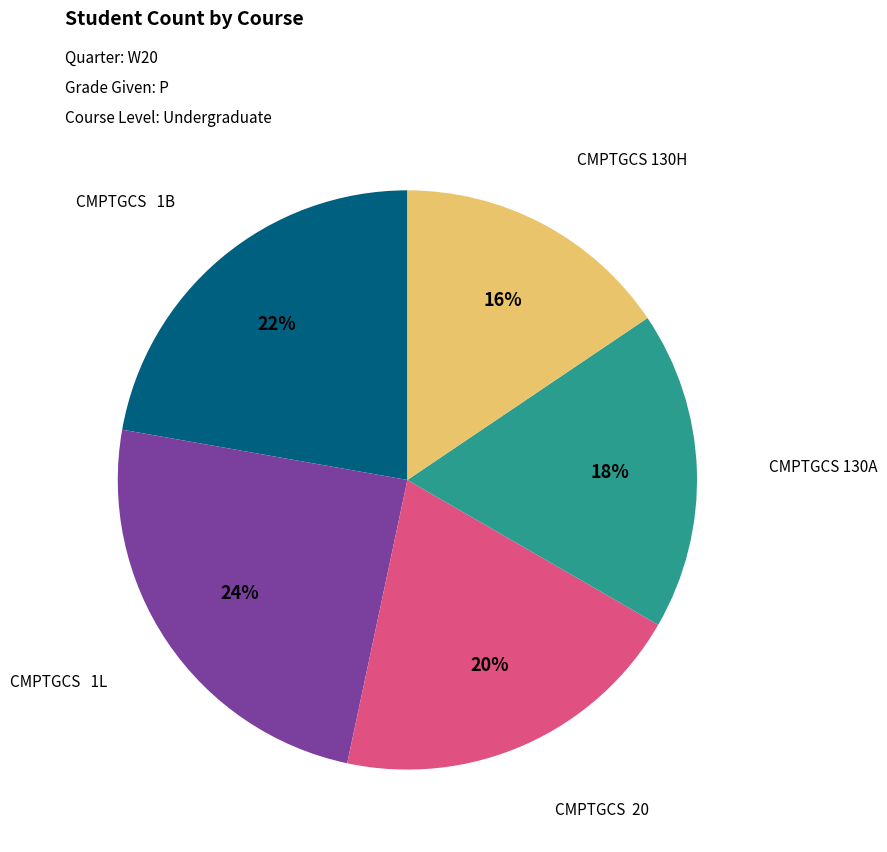

Combined, do CMPTGCS 130A and CMPTGCS 1B account for over 50%?

No